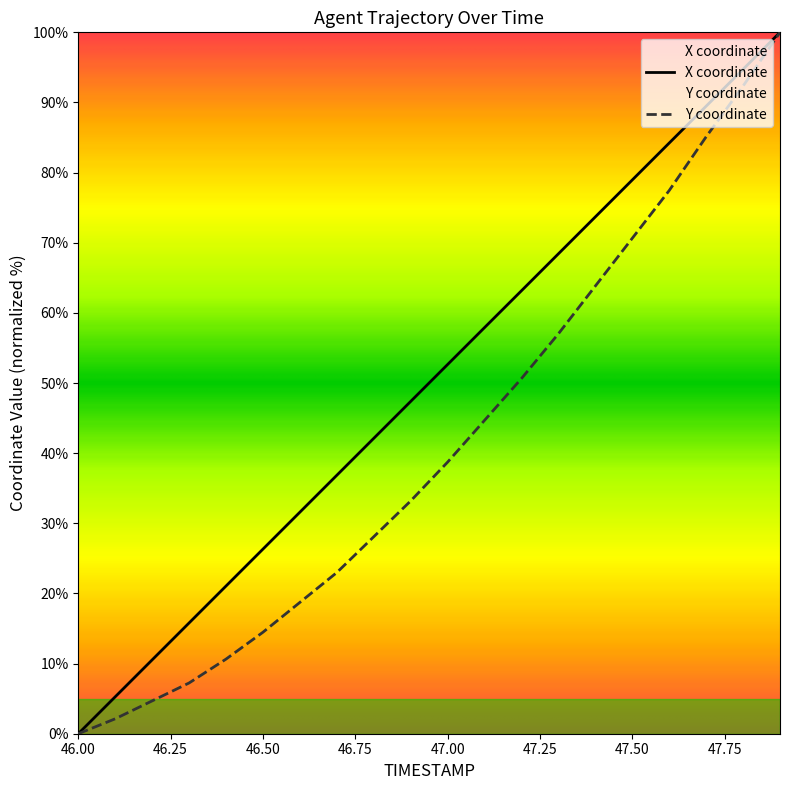

What is the highest value of the Y series?

100.0